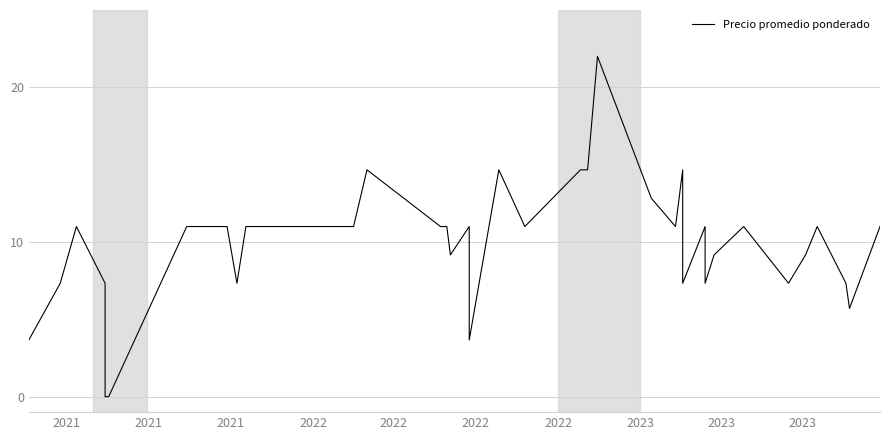

Does the chart display data point markers on the line(s)?

No